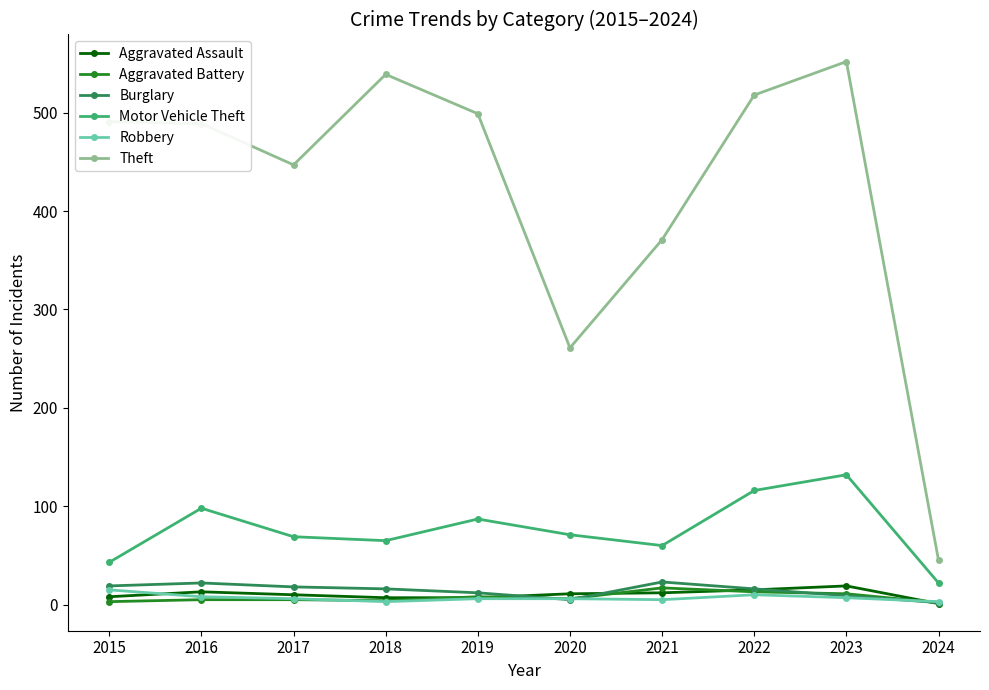

What is the sum of the Aggravated Assault values at 2023 and 2021?

31